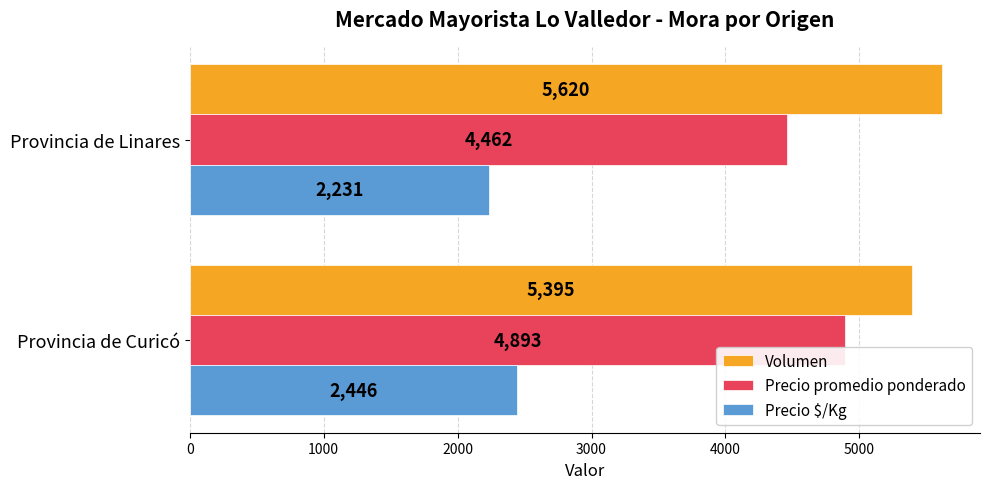

Rank the series by their maximum value, from highest to lowest.

Volumen, Precio promedio ponderado, Precio $/Kg